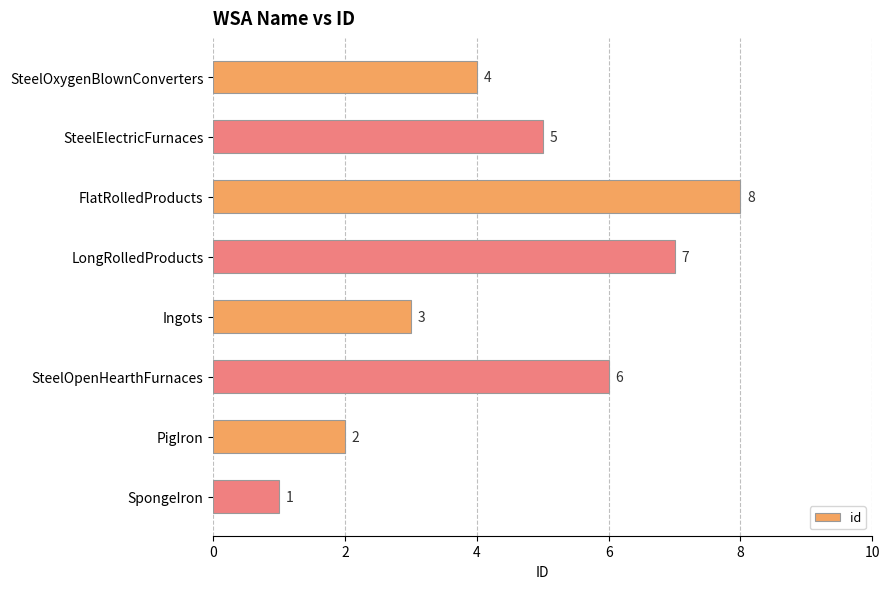

Count the values in the range 3 to 7.

5